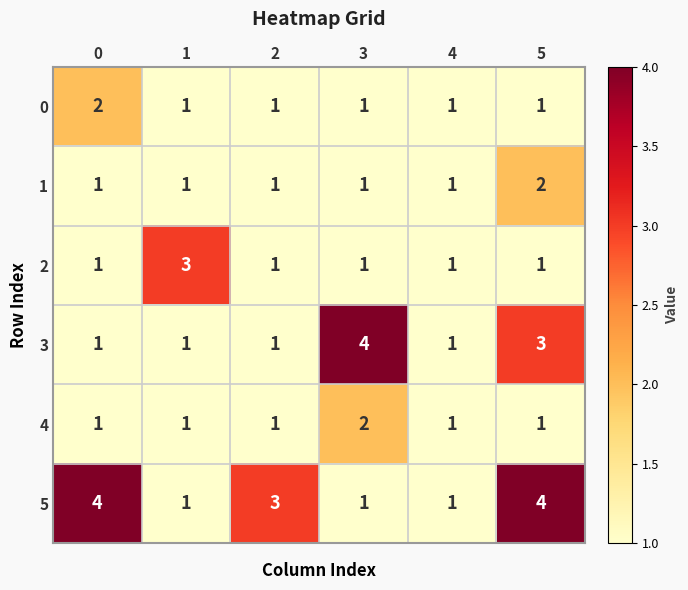

Count the 3 values in the range 1 to 3.

5